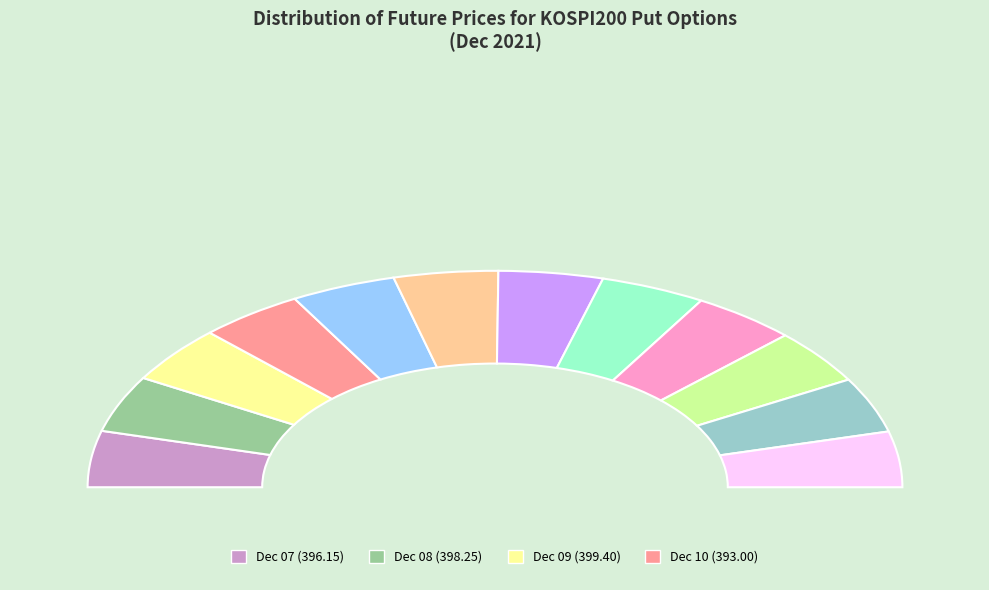

How many slices are in this pie chart?

12